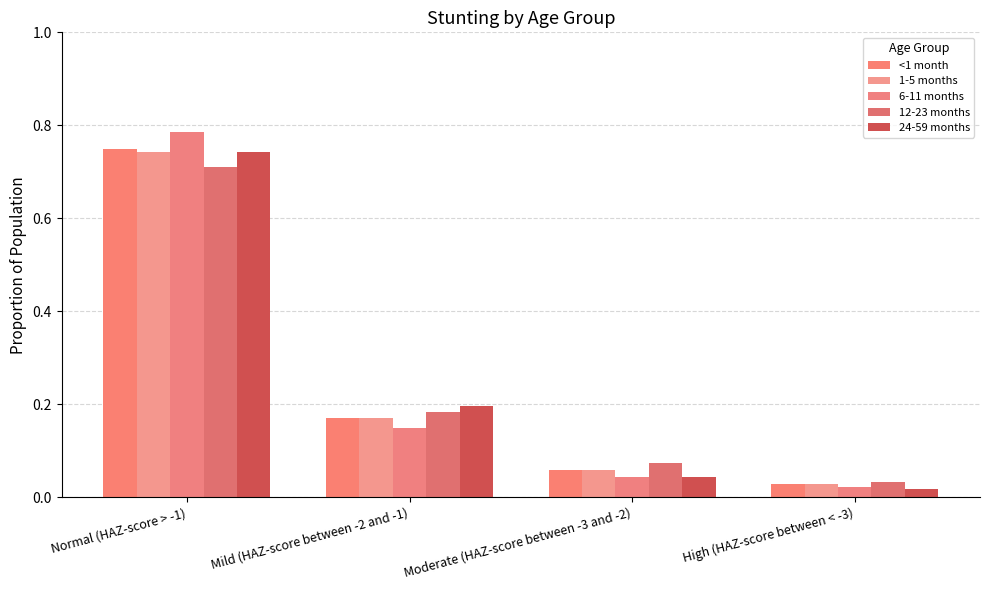

The value of 12-23 months at Normal (HAZ-score > -1) is 0.5. True or false?

False